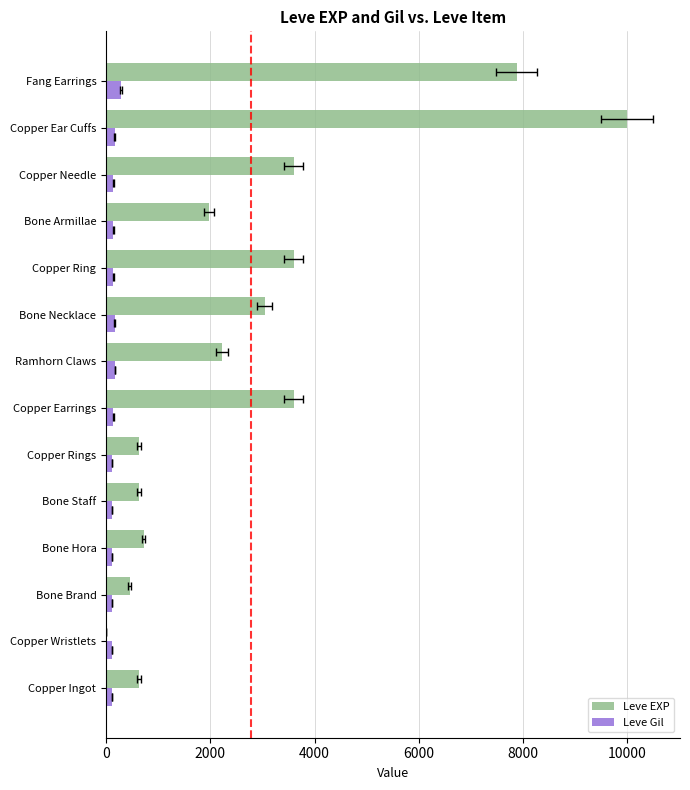

Which series has the widest spread of values?

Leve EXP